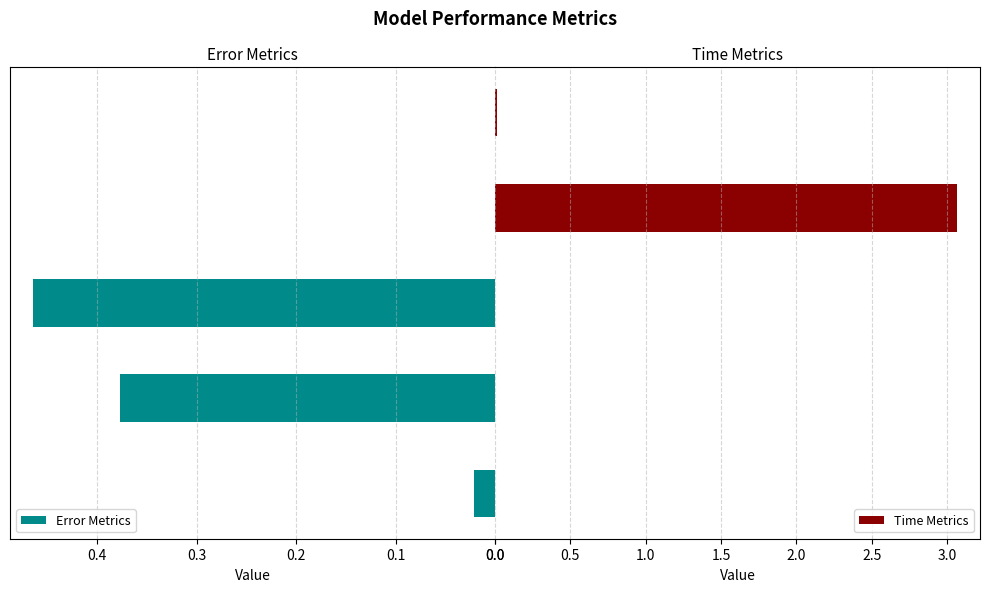

The value of Error Metrics at SMAPE is 0.7. True or false?

False